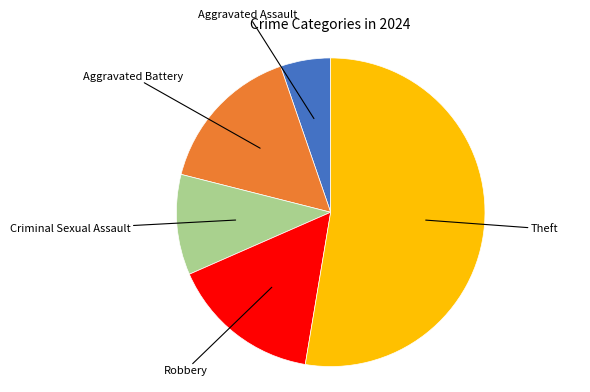

Is there a majority slice in this chart?

Yes